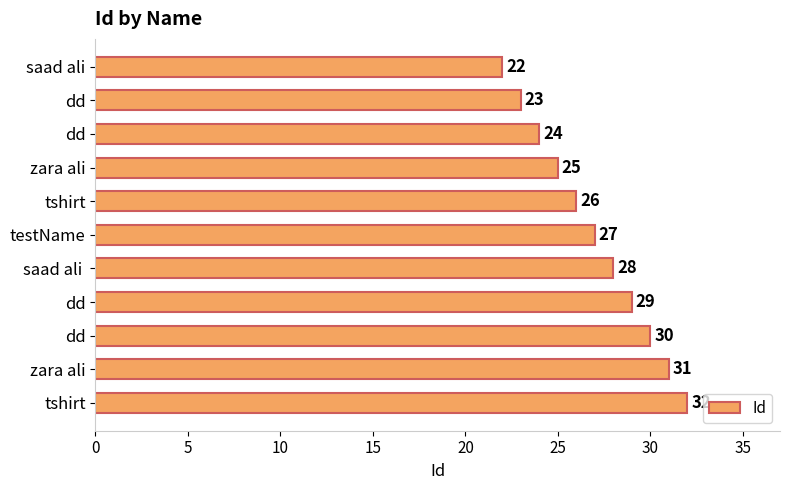

How many bars are there in total?

11